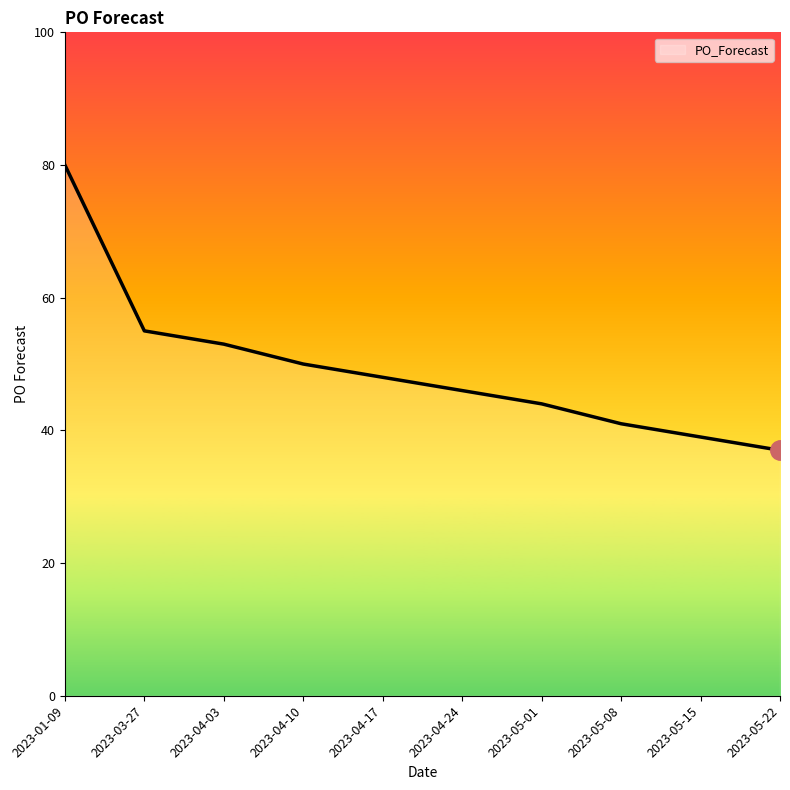

Is it true that the value at 2023-04-03 is 53?

True